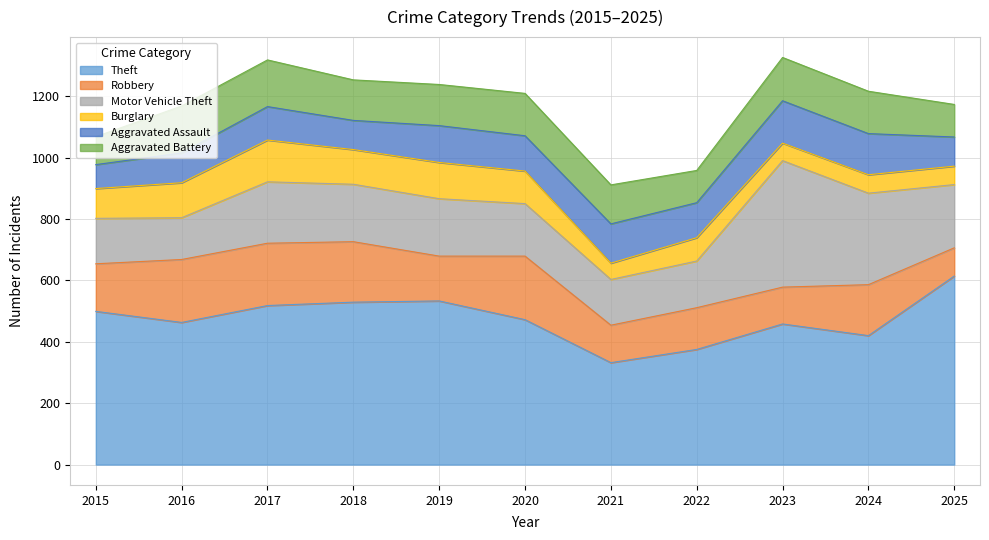

True or false: Aggravated Assault has a value of 30 at 2023.

False